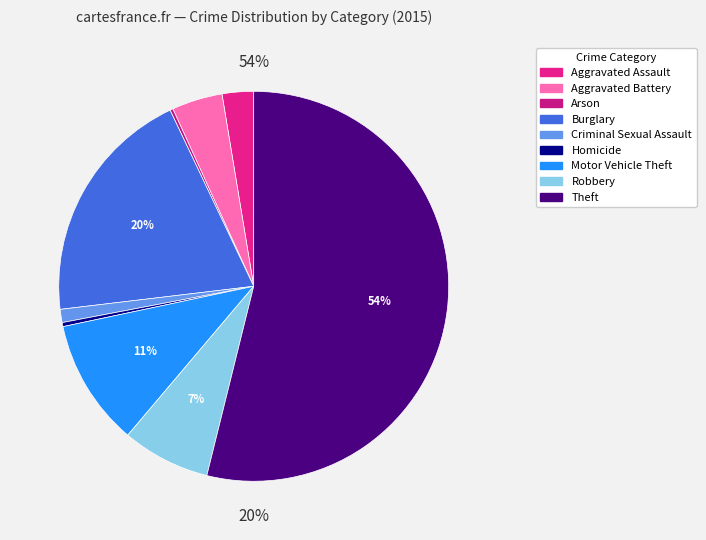

To the nearest percent, what is the difference between the largest and smallest slice percentages?

54%